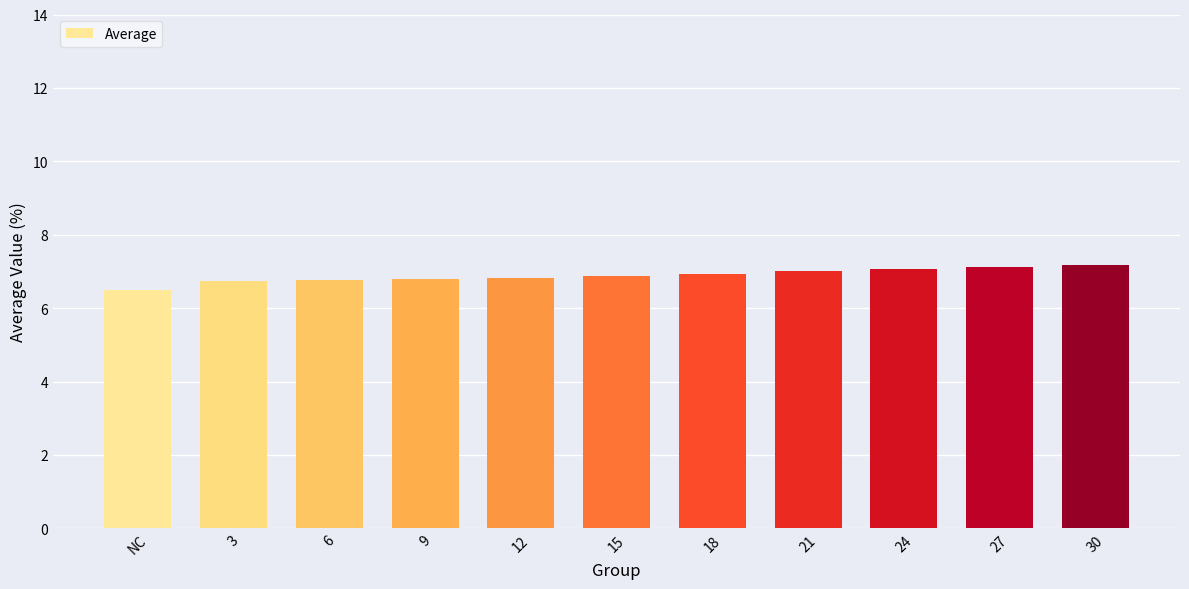

What is the greatest value displayed?

7.2